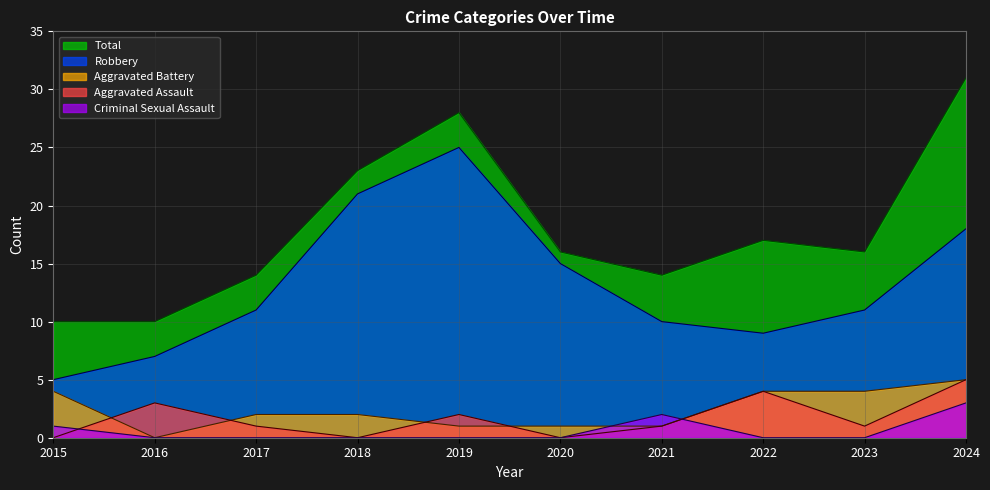

Is the value of Aggravated Battery at 2015 greater than the value of Robbery at 2016?

No